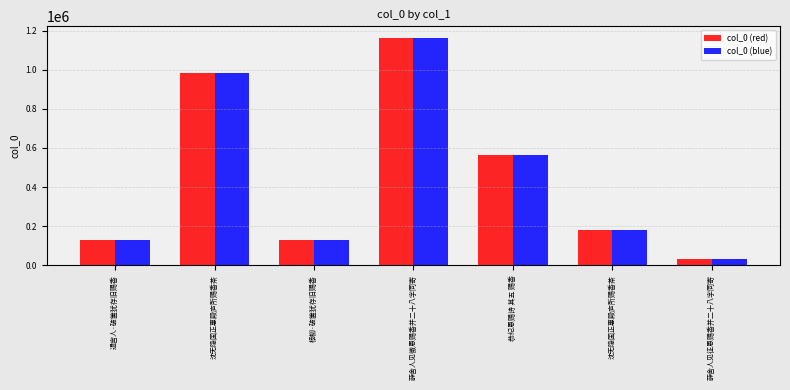

What are all the series names shown in the legend?

col_0 (red), col_0 (blue)